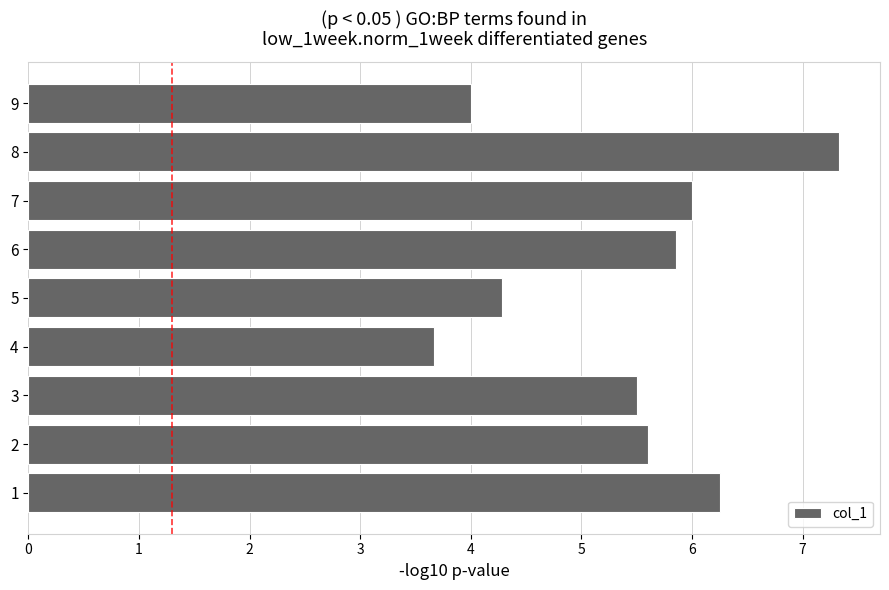

The chart shows a value of 5.7 at 9. True or false?

False